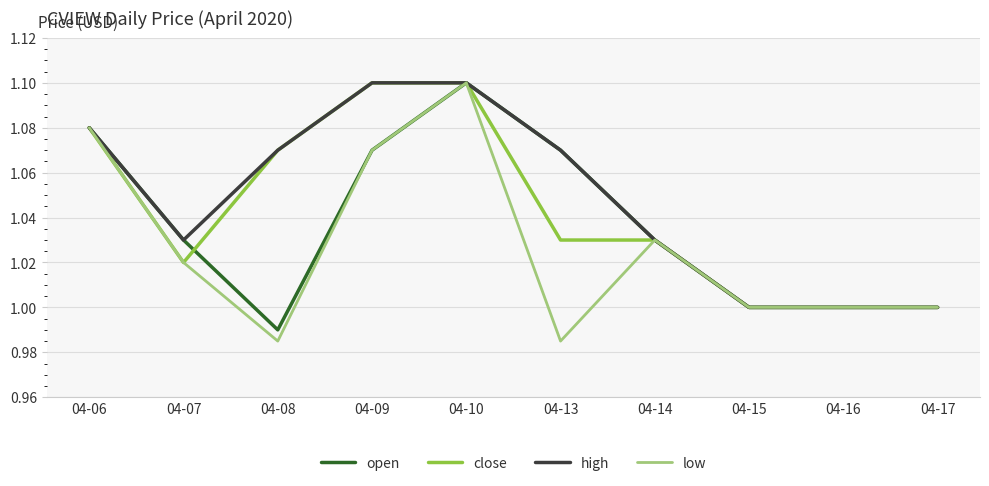

Rank the series by their average value, from highest to lowest.

high, close, open, low